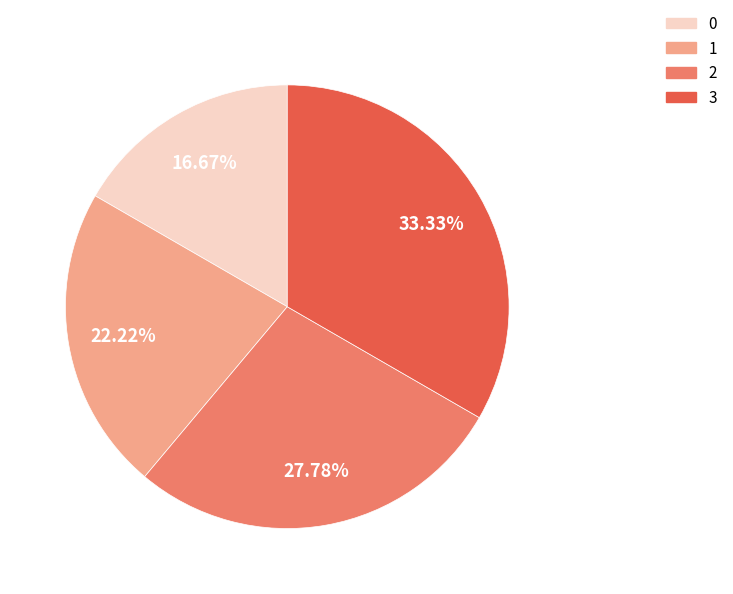

Is it true that 3 is 27% of the pie?

False